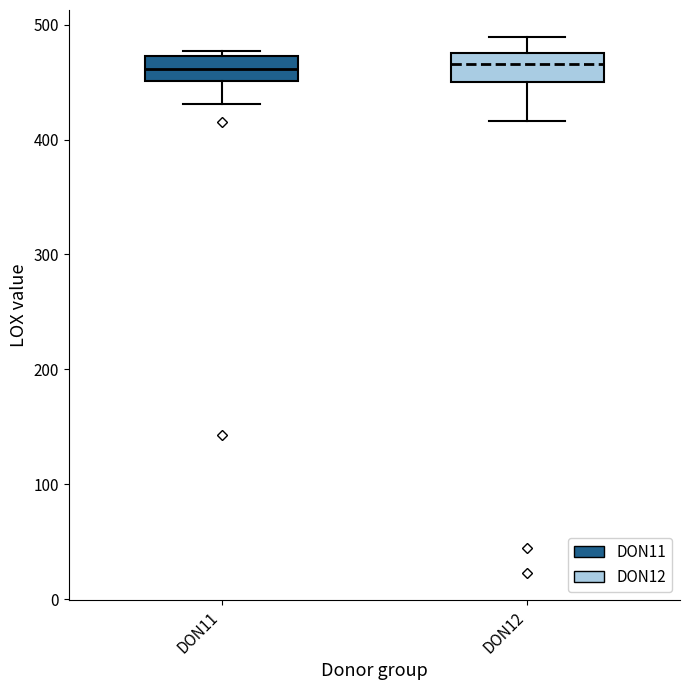

Reading left to right, transcribe this box plot: for each box, give where its median line is, the range the box spans, and where its two whiskers end, as read against the y-axis. The values are not printed on the chart, so give them approximately, as read against the axis.

DON11: median 460, box 450 to 470, whiskers 430 to 480
DON12: median 470, box 450 to 480, whiskers 420 to 490